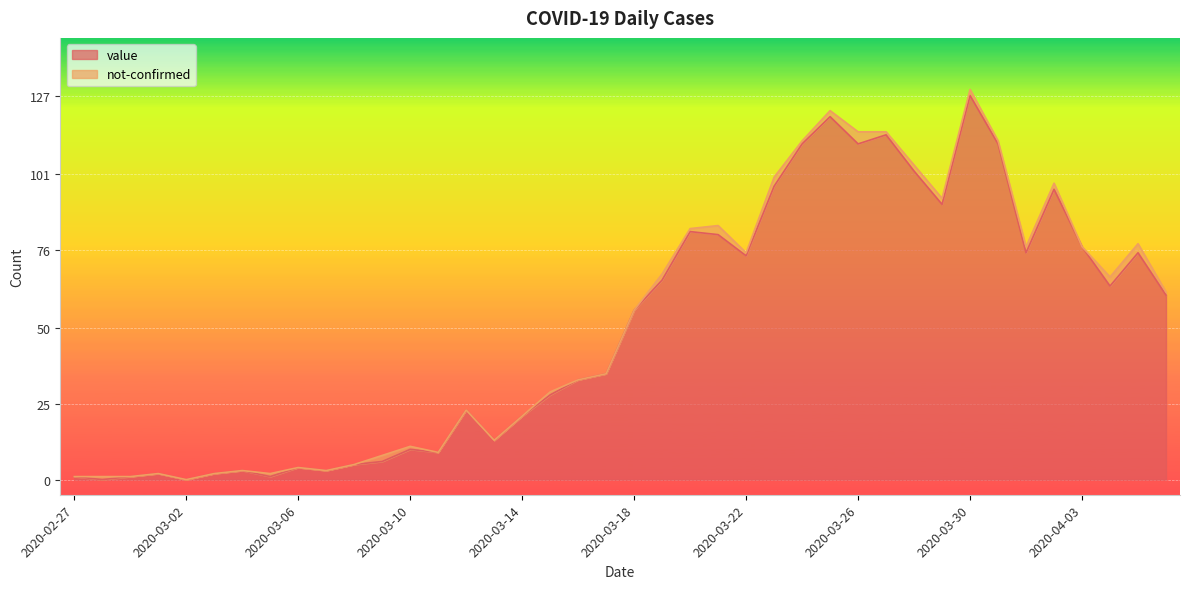

What is the maximum value shown in the chart?

127